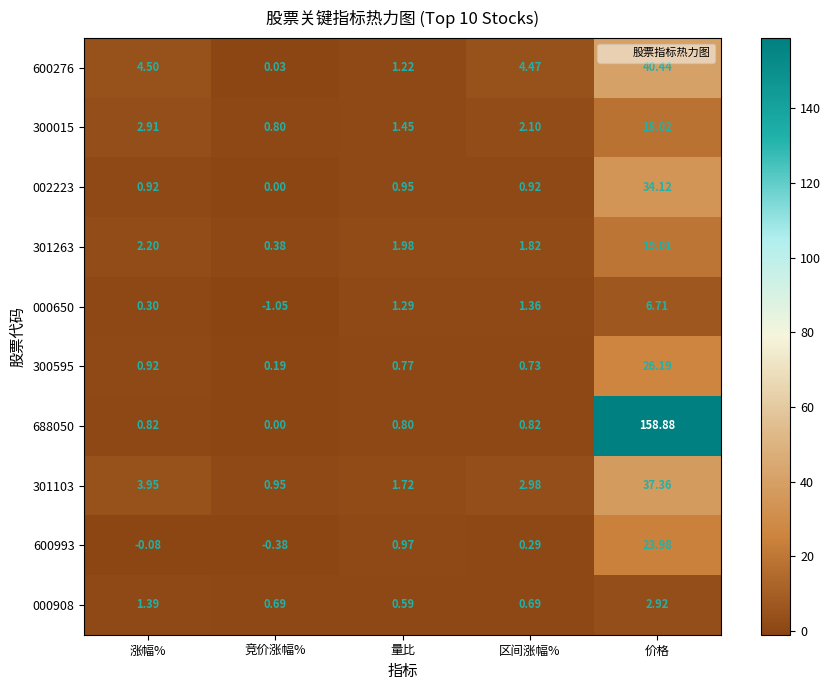

At 量比, list the series in order from largest to smallest.

301263, 301103, 300015, 000650, 600276, 600993, 002223, 688050, 300595, 000908